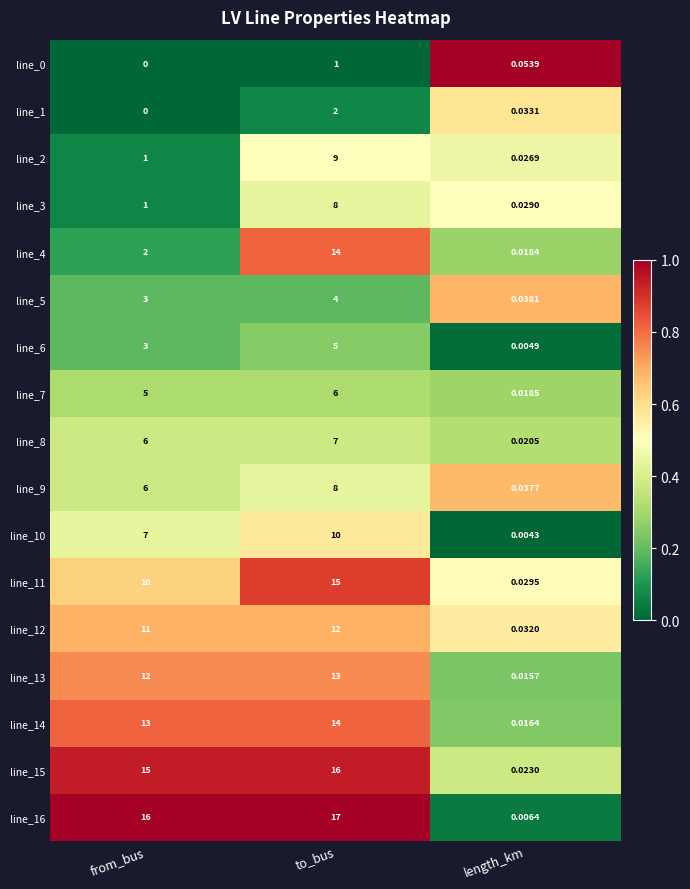

At which category is the sum across all series the highest?

to_bus